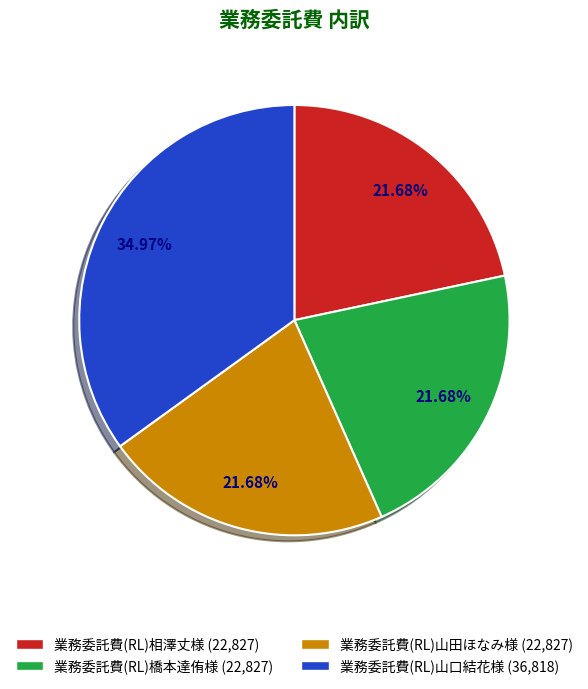

What is the total percentage of 業務委託費(RL)相澤丈様 and 業務委託費(RL)橋本達侑様?

43.4%